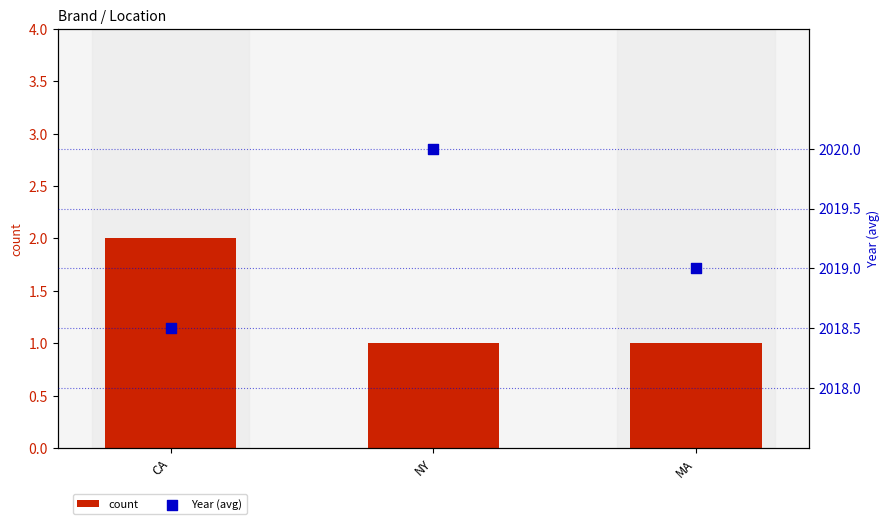

Which series reaches the minimum Y coordinate?

count